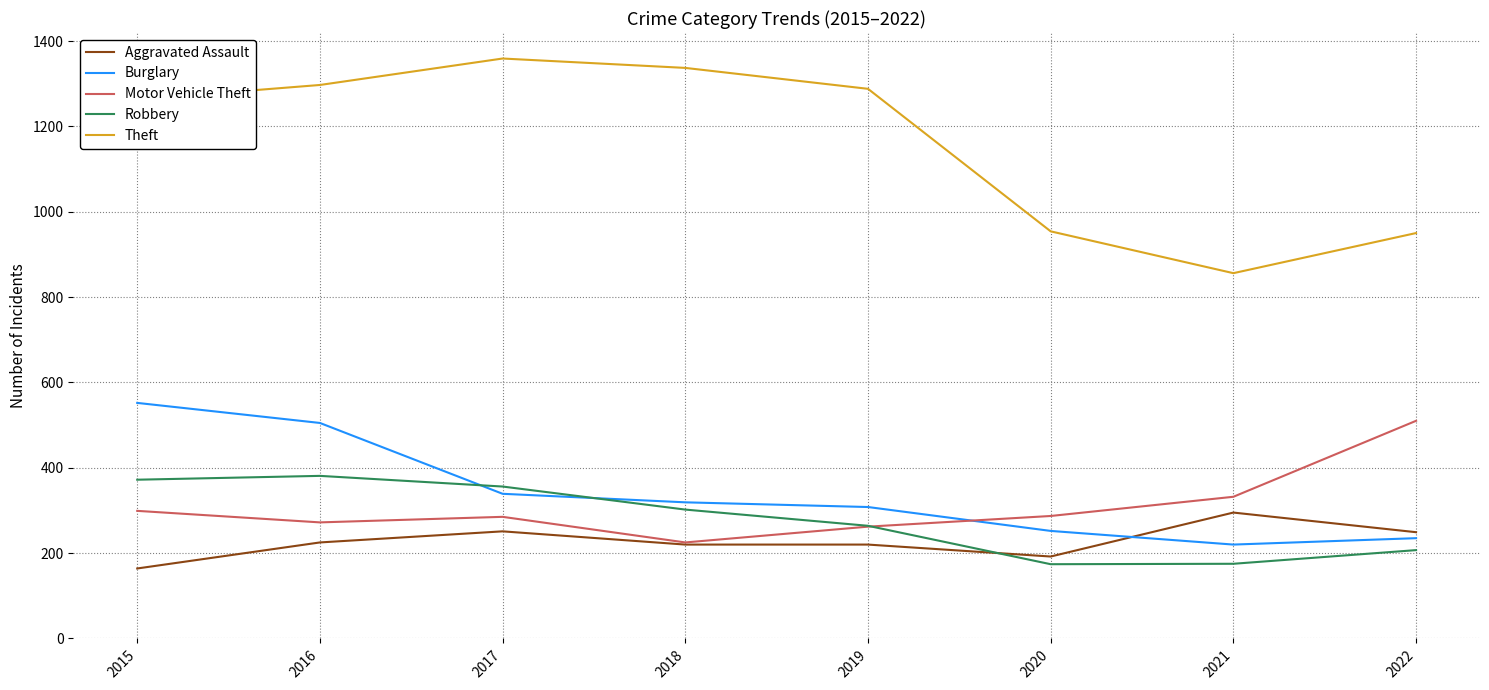

What is the maximum value for Burglary?

552